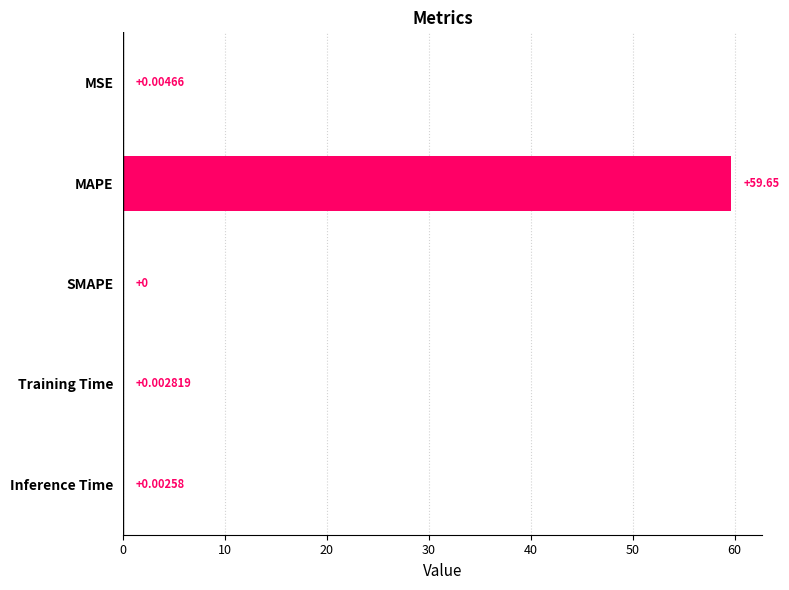

What is the sum of all values?

59.7